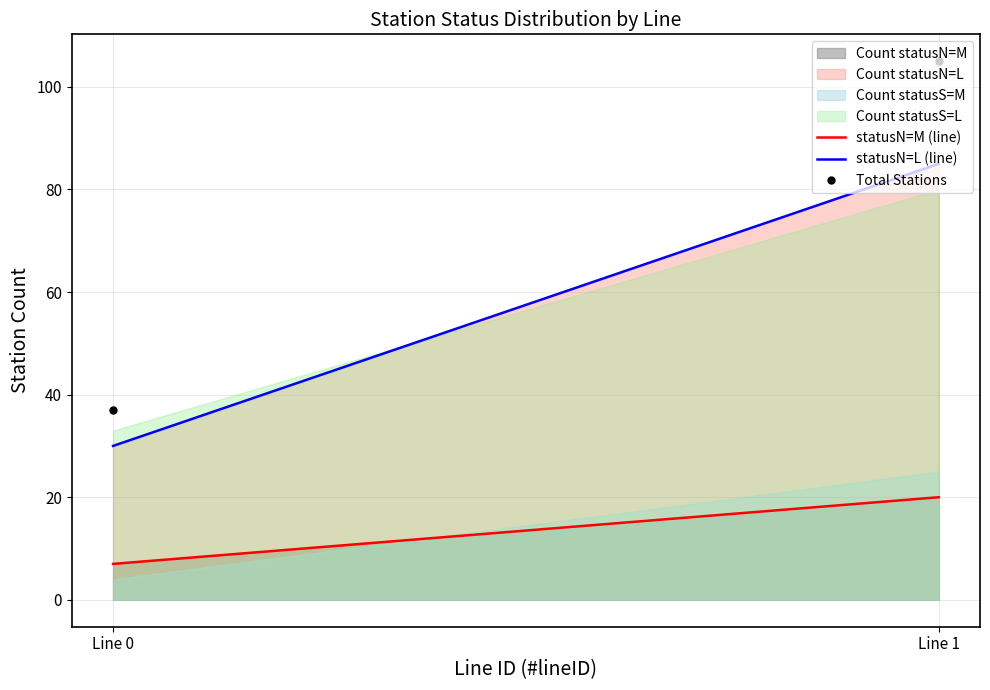

Rank the categories by statusN=M (line) value from highest to lowest.

Line 1, Line 0